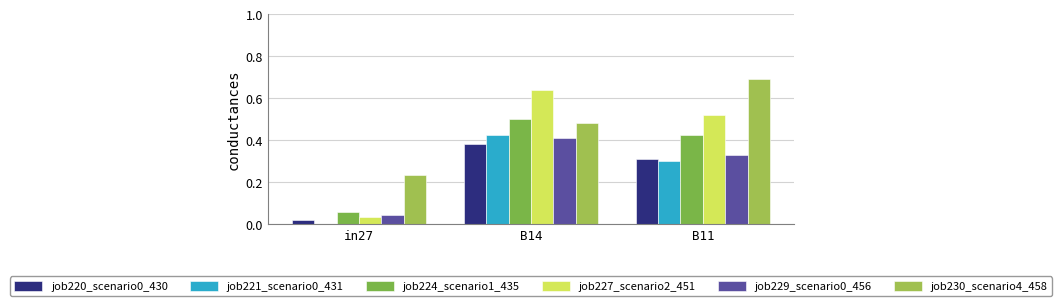

Which series changed the most between in27 and B11?

job227_scenario2_451